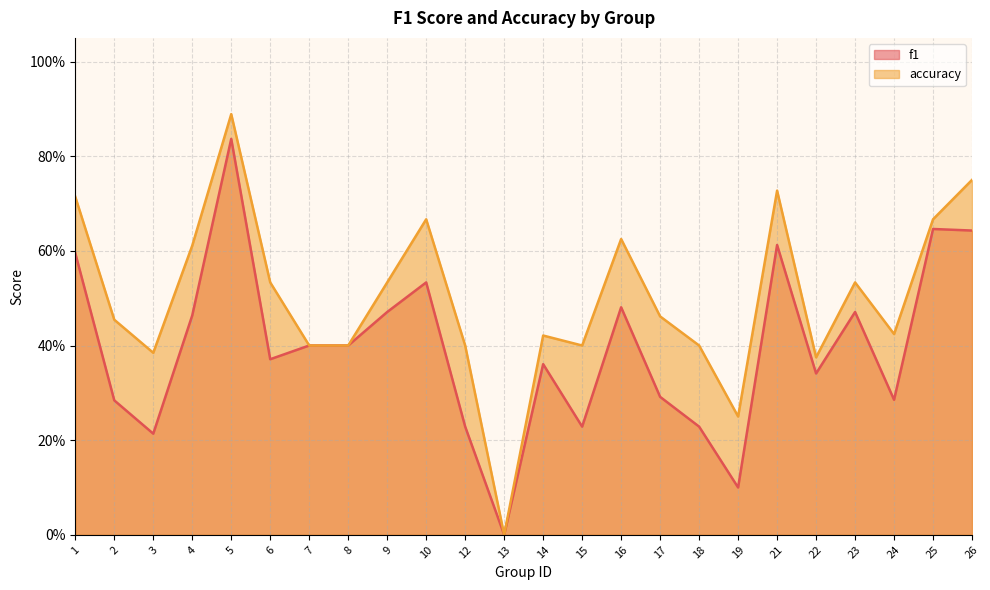

Which has a higher value, 12 or 17?

17